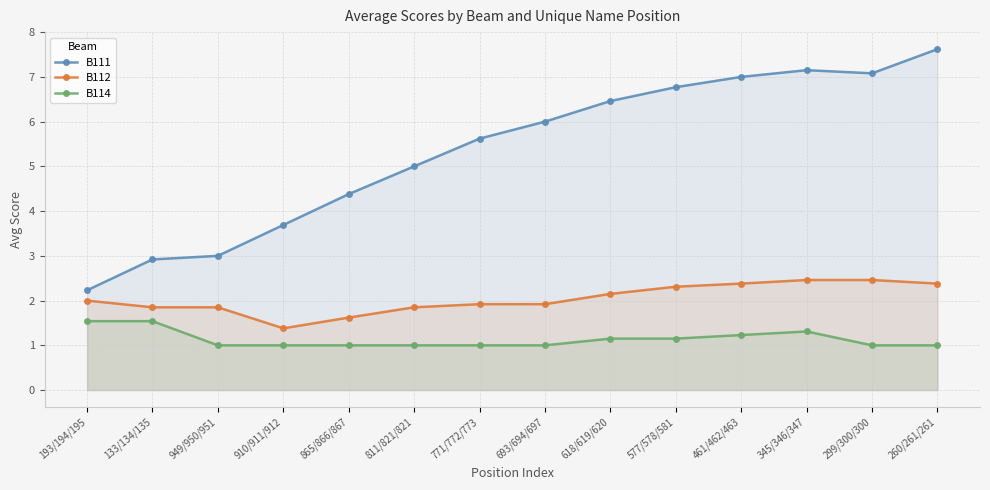

What is the difference between the highest and lowest values at 461/462/463?

5.8